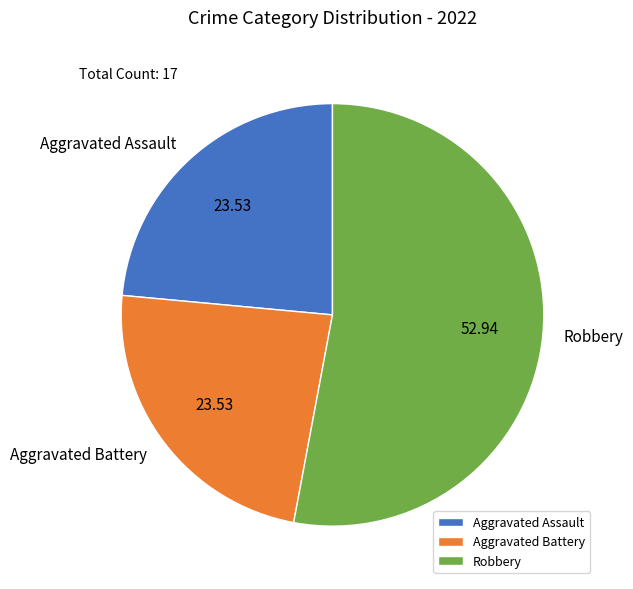

Is there any slice that represents more than half of the pie?

Yes